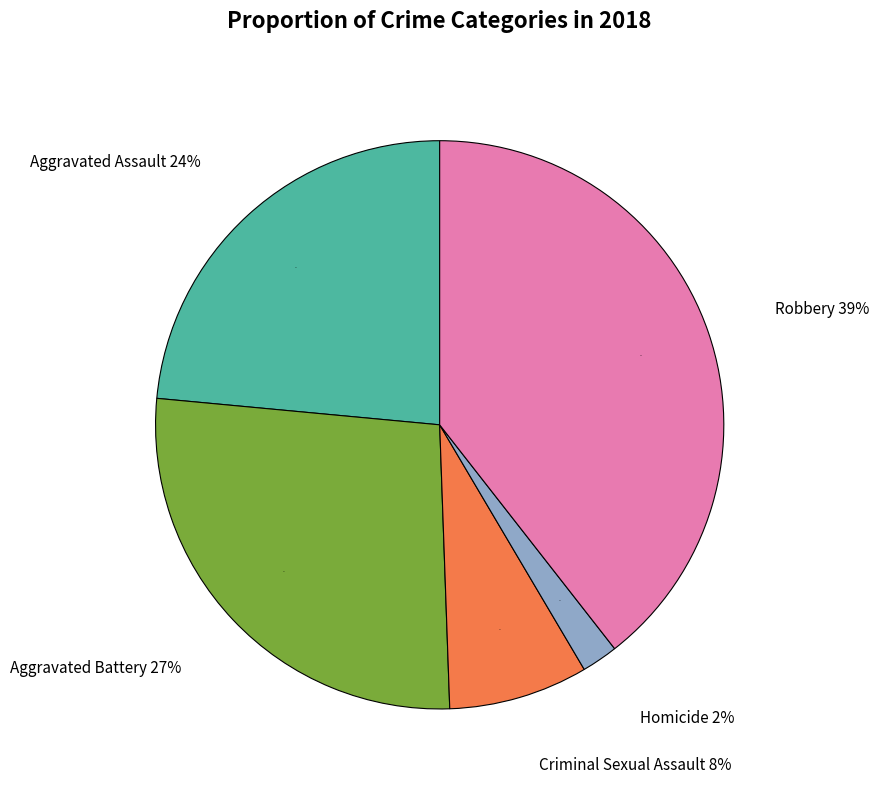

Does Aggravated Assault account for over 50% of the chart?

No